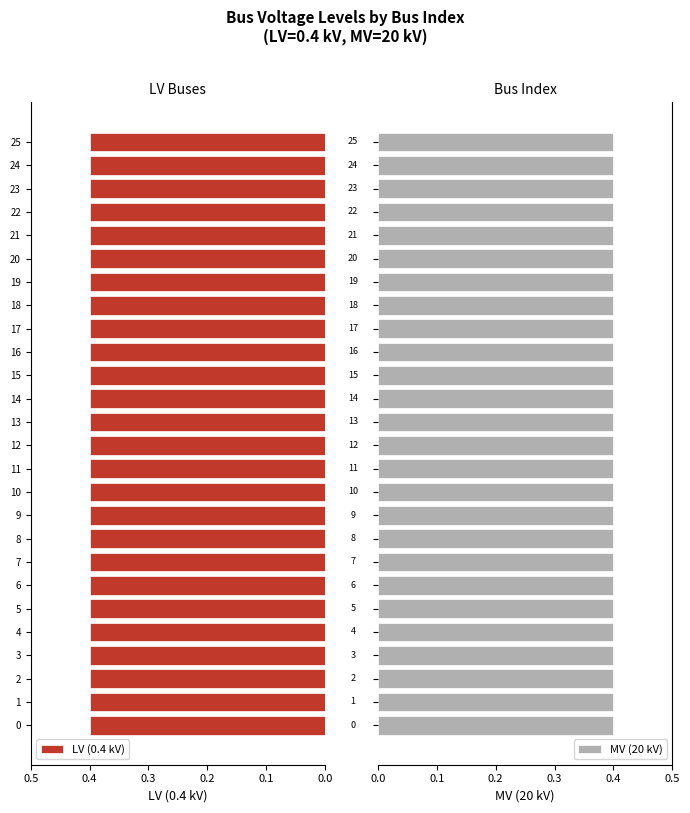

Between 0 and 8, which series saw the biggest shift?

vn_kv_LV